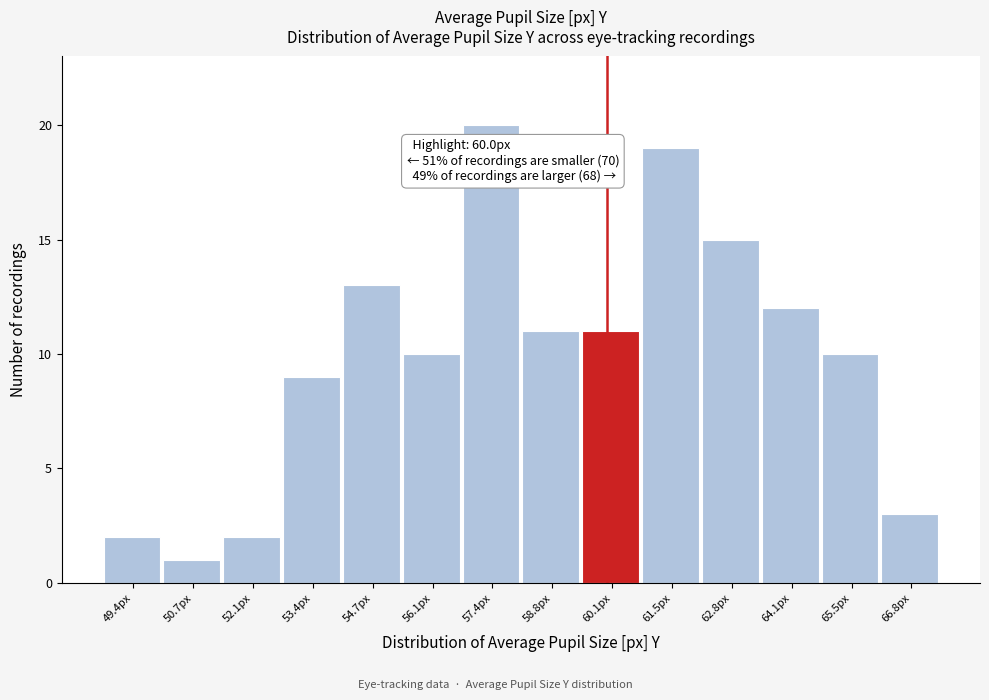

Which range on the x-axis has the tallest bar?

56.8 to 58.2